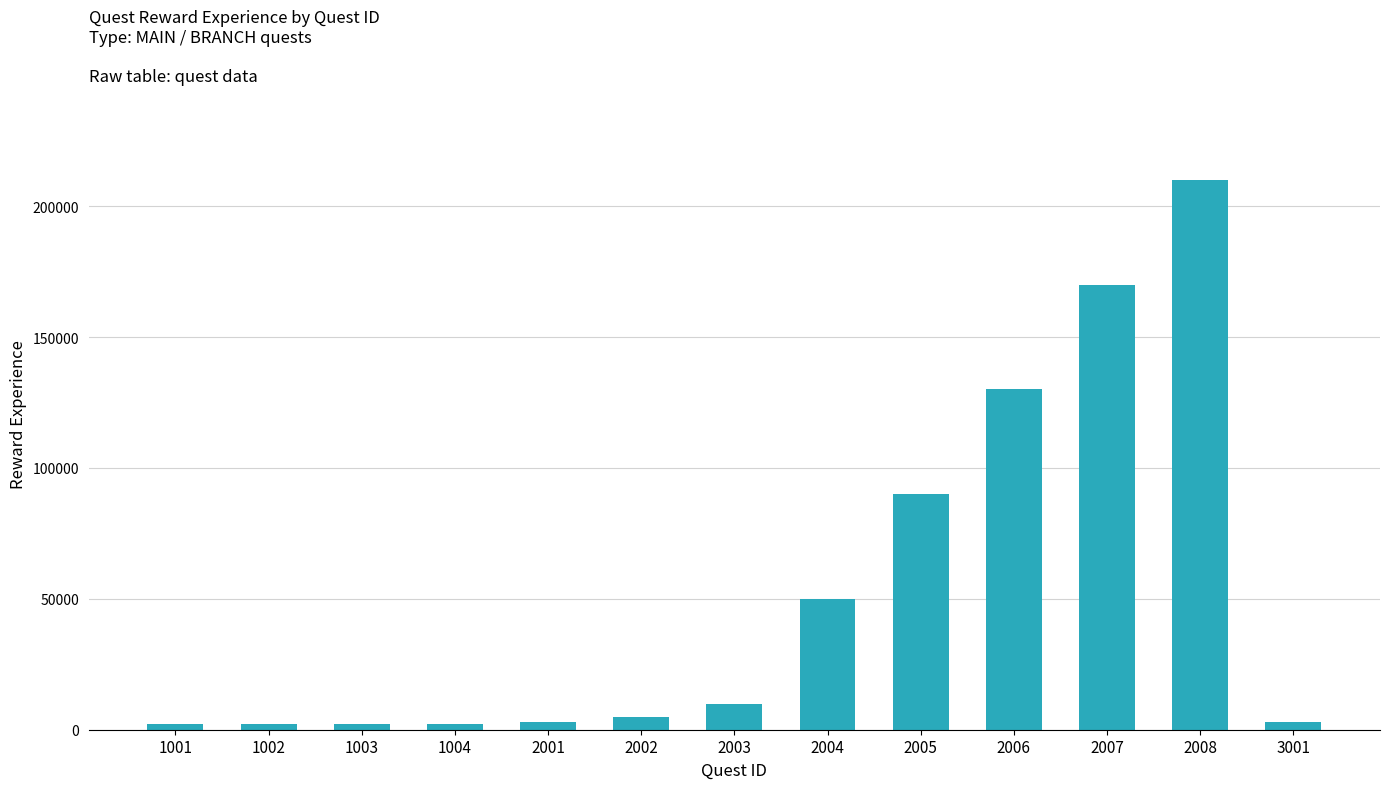

What is the approximate value at 2001, to the nearest 100?

3000